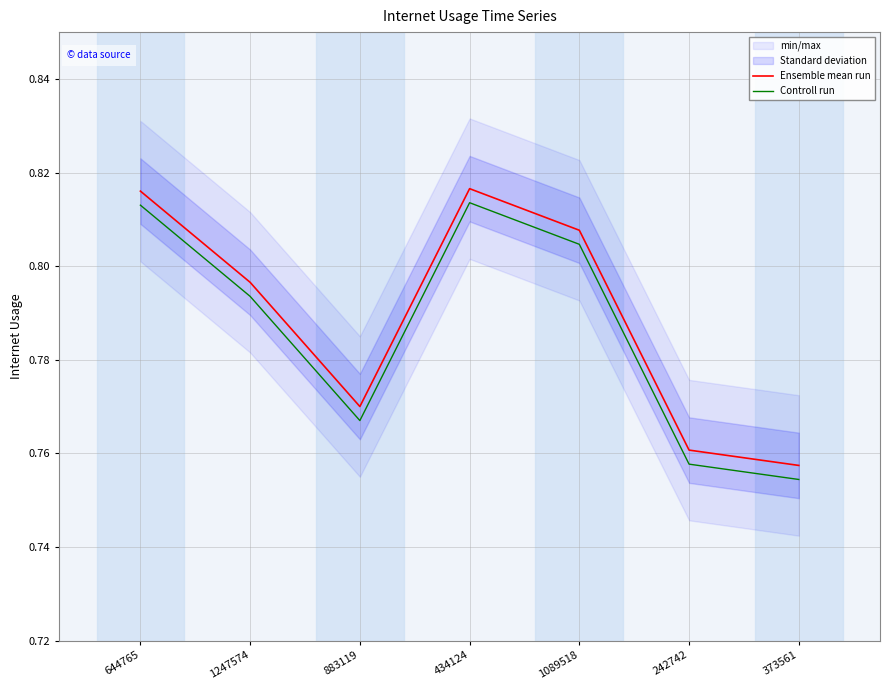

How many Controll run values are between 0 and 1?

7